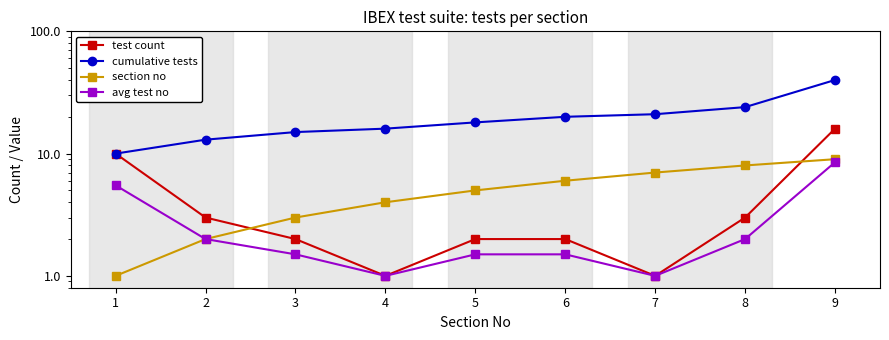

True or false: cumulative tests and avg test no intersect in this chart.

False